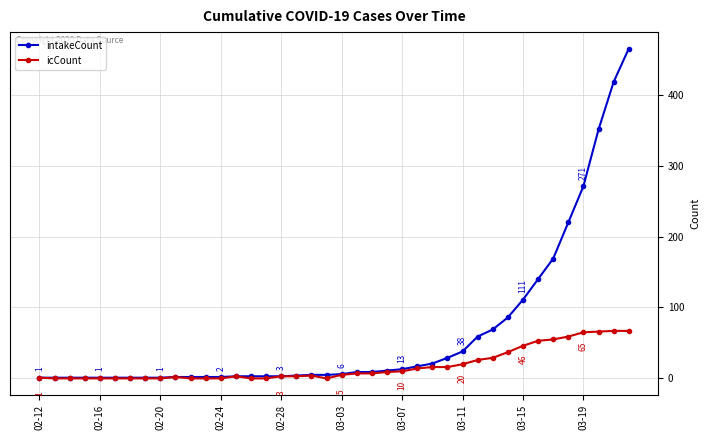

List the series in order of their overall mean, highest first.

intakeCount, icCount